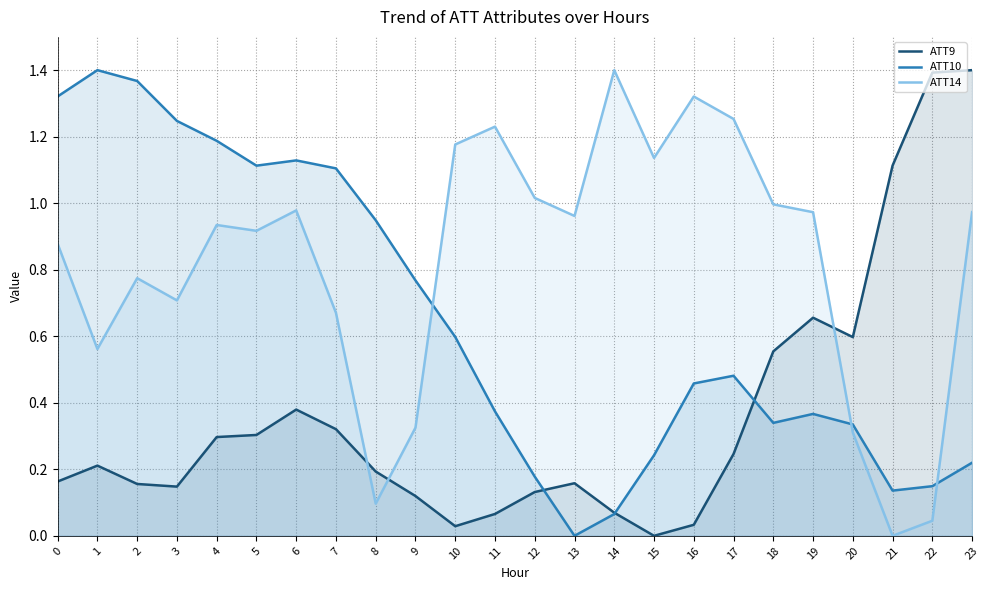

Between which two adjacent categories do ATT14 and ATT10 first intersect?

9 and 10